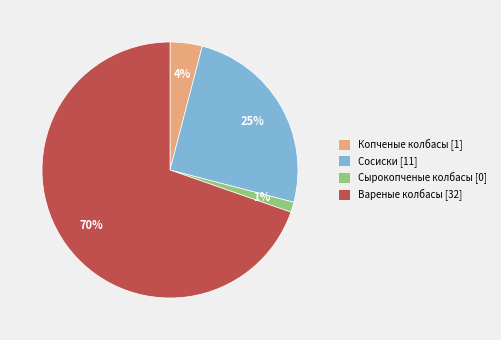

How many slices are in this pie chart?

4